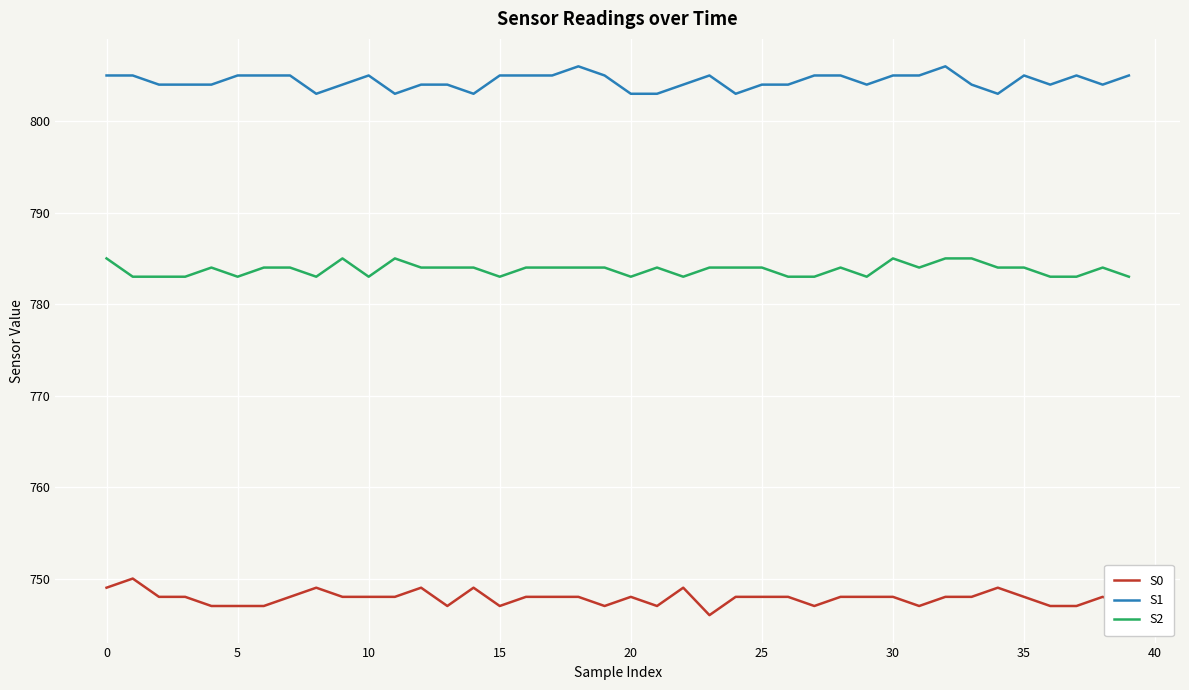

Which series has the largest total across all categories?

S1